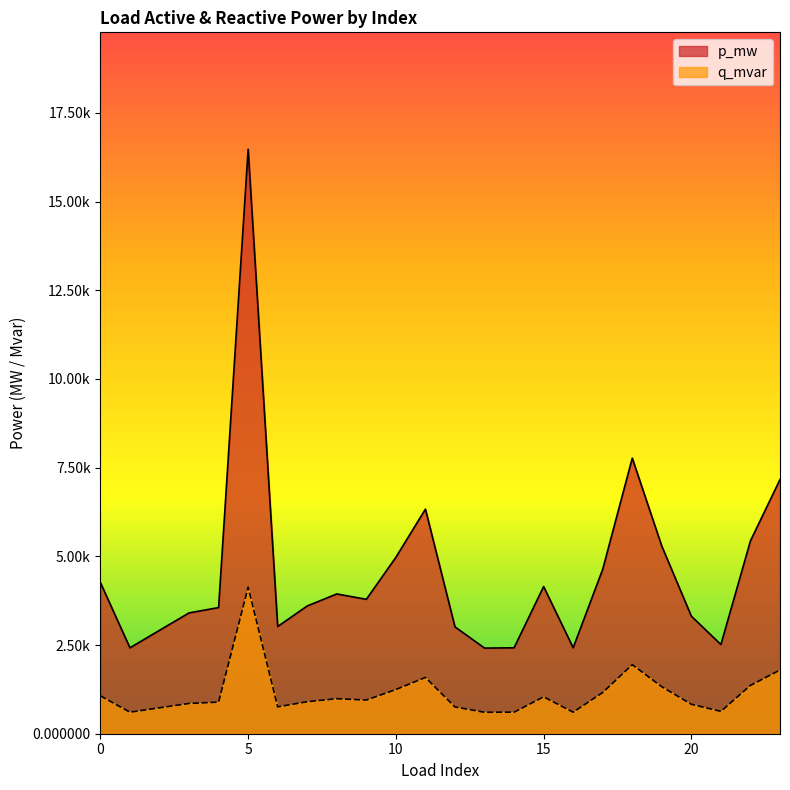

At which category is the sum across all series the highest?

5